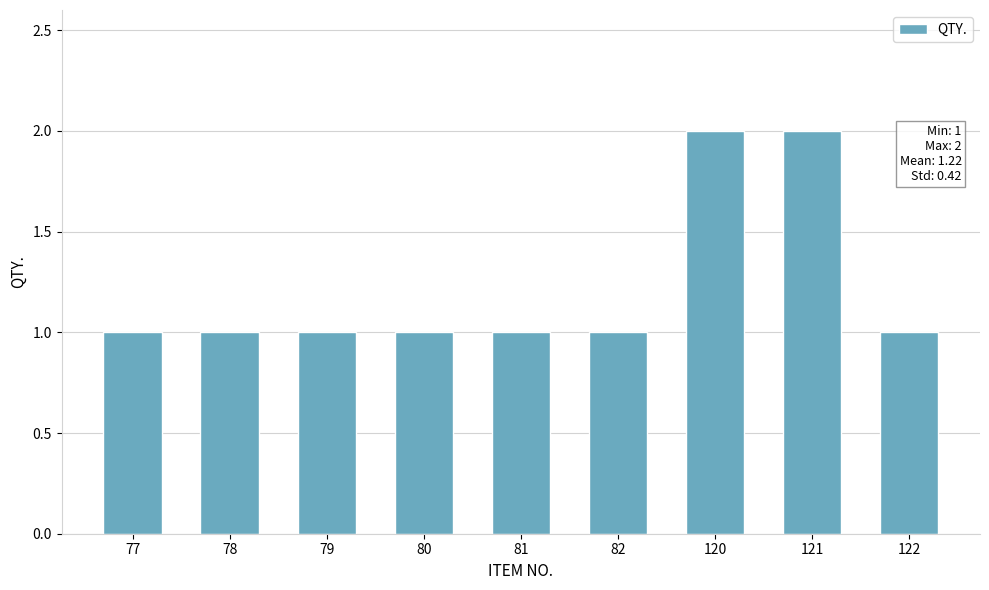

What is the ratio of the value at 81 to the value at 80?

1.0